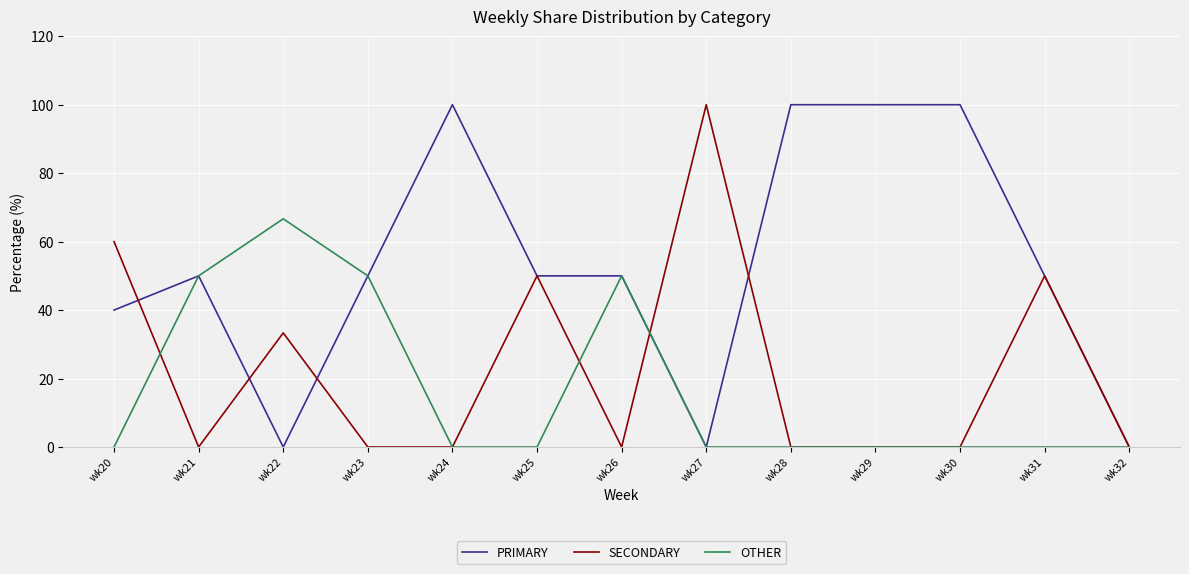

List the series in order of their overall mean, lowest first.

OTHER, SECONDARY, PRIMARY